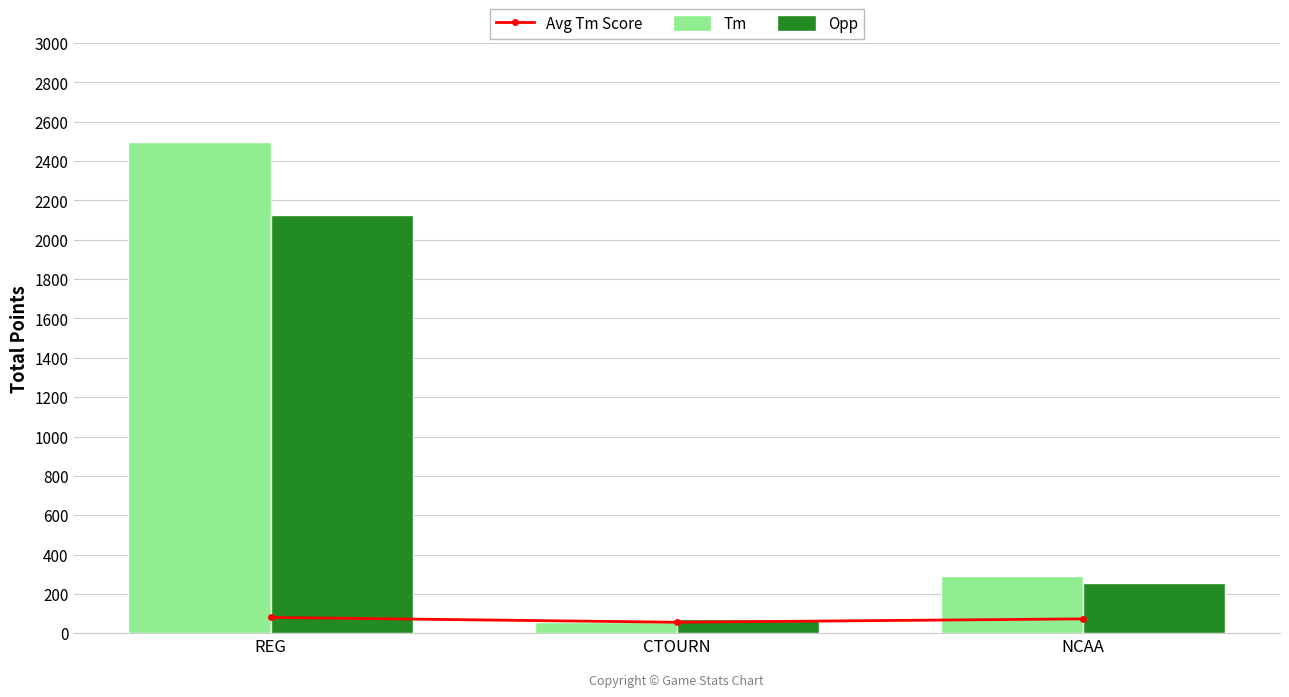

What is the maximum value for Opp?

2124